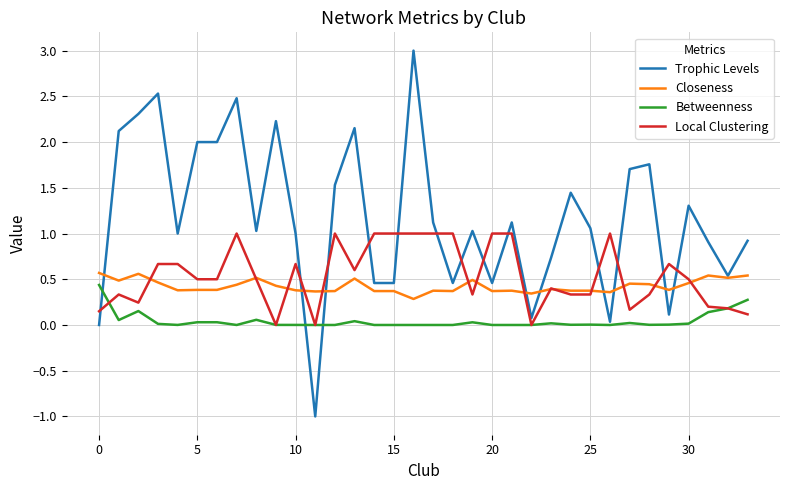

What is the maximum value for Trophic Levels?

3.0